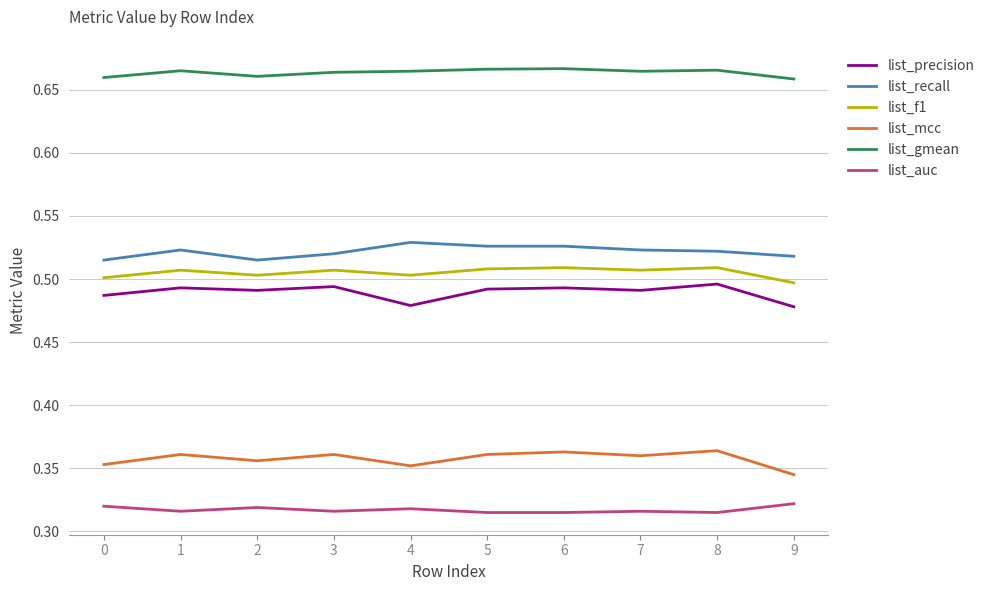

True or false: list_f1 and list_recall intersect in this chart.

False